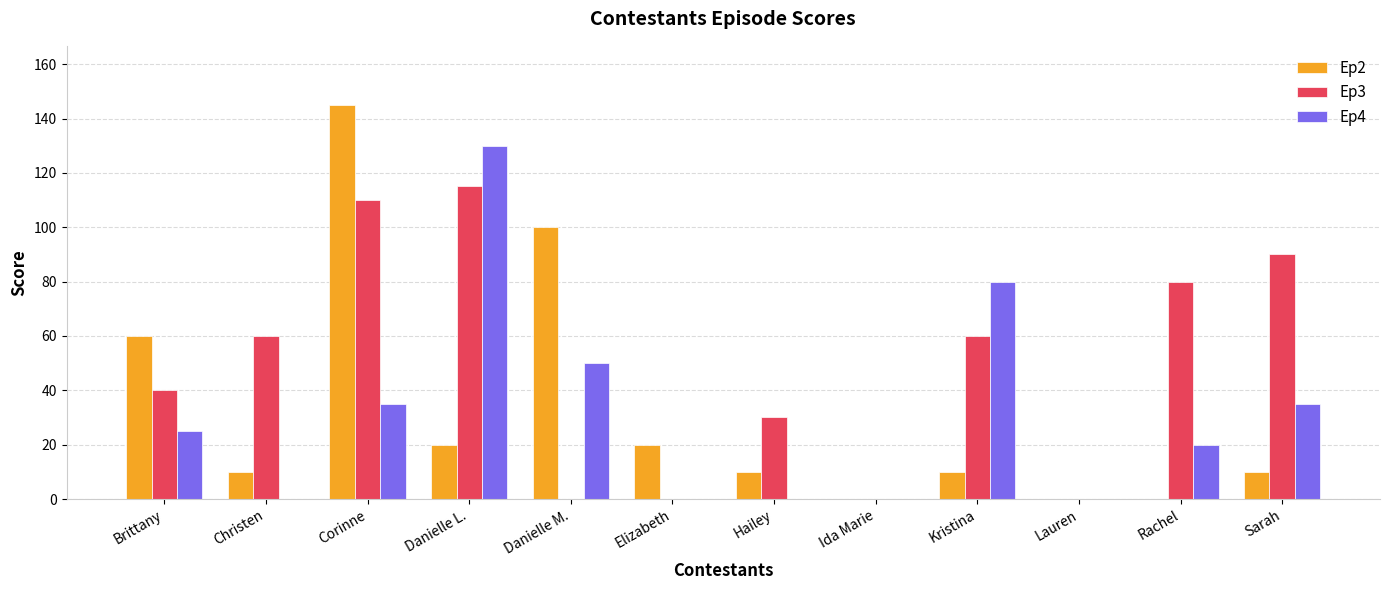

Count the number of data series in this chart.

3